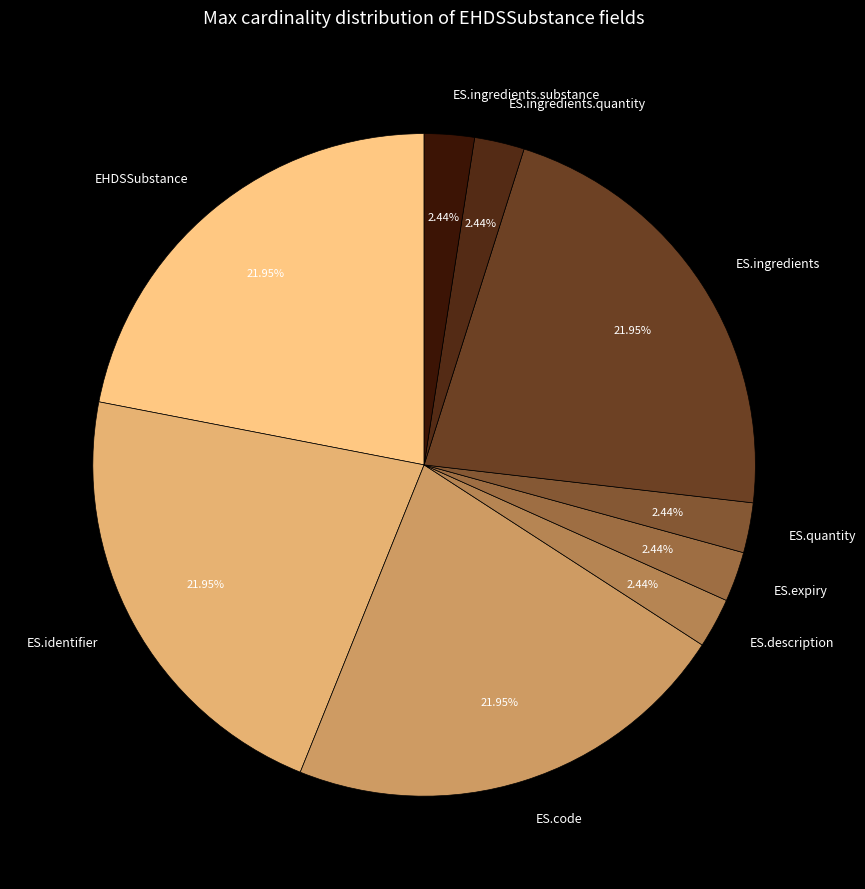

Combined, do ES.code and ES.expiry account for over 50%?

No